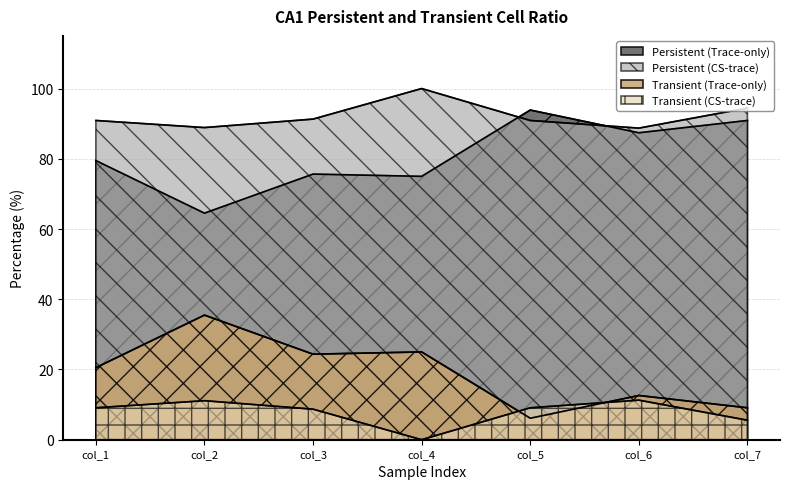

At which category does Transient (Trace-only) reach its first local peak?

col_2